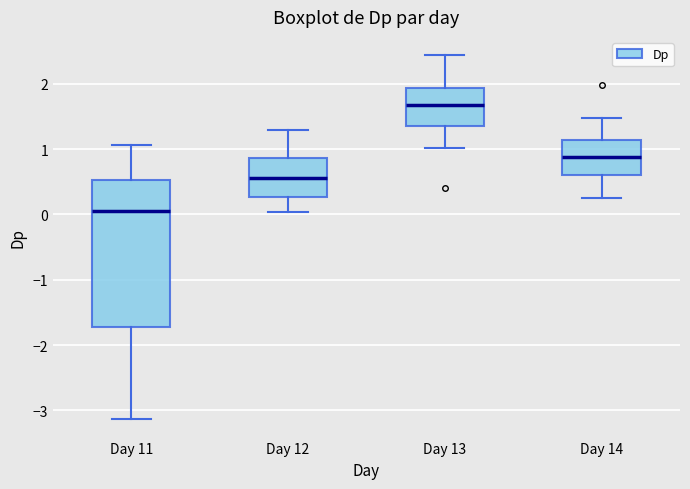

Reading left to right, read every box against the y-axis: the position of its median line, the range the box covers, and the ends of its whiskers. The values are not printed on the chart, so give them approximately, as read against the axis.

Day 11: median 0.0, box -1.7 to 0.5, whiskers -3.1 to 1.1
Day 12: median 0.6, box 0.3 to 0.9, whiskers 0.0 to 1.3
Day 13: median 1.7, box 1.4 to 1.9, whiskers 1.0 to 2.4
Day 14: median 0.9, box 0.6 to 1.1, whiskers 0.2 to 1.5